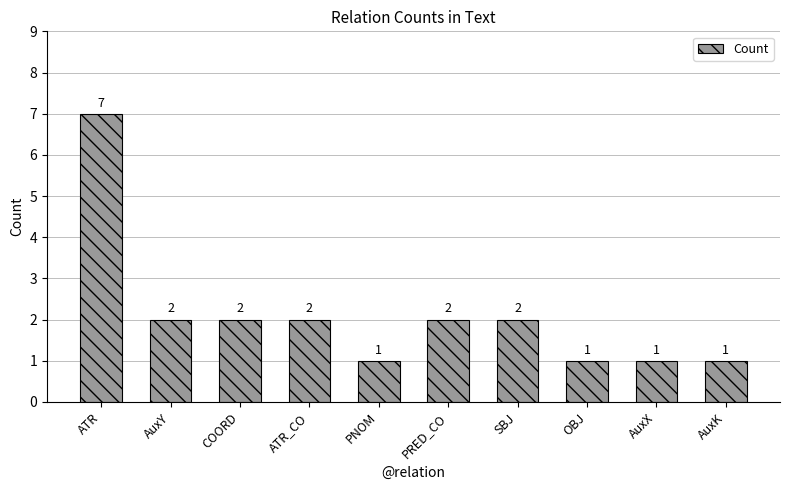

What is the maximum value shown in the chart?

7